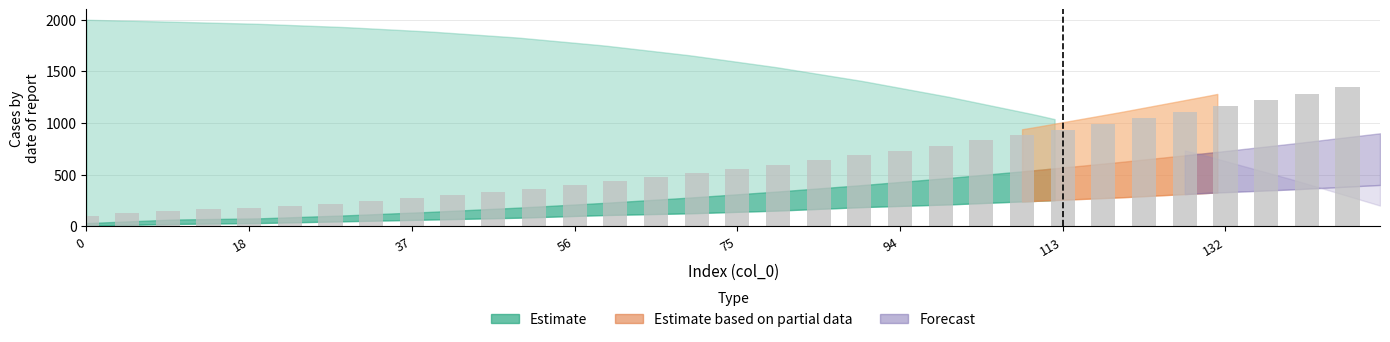

What is the difference between the maximum and minimum values?

1248.9